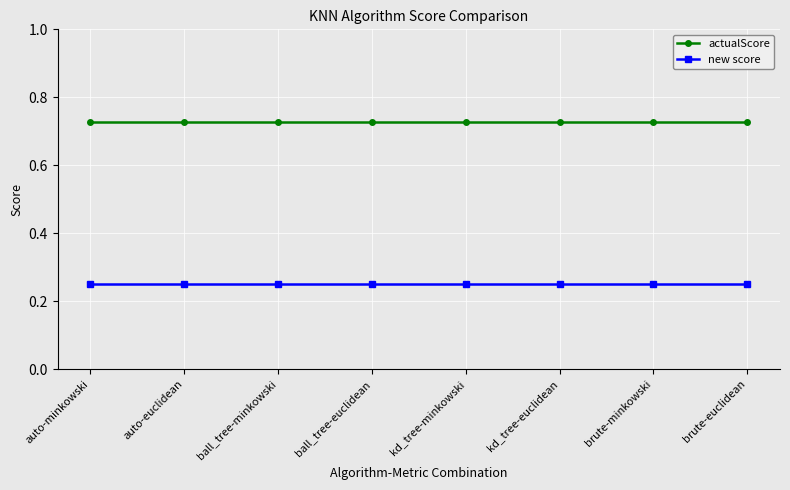

True or false: actualScore and new score cross at least once.

False